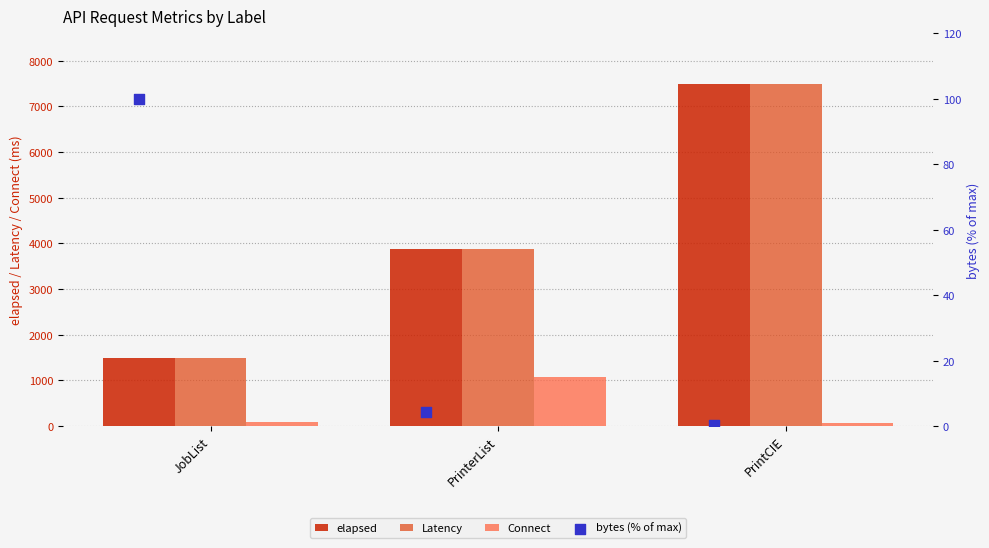

At how many categories does at least one series exceed 5278?

1